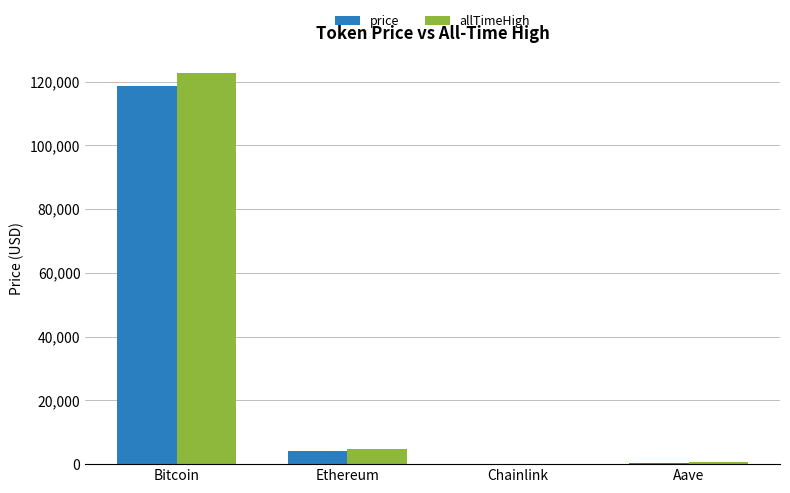

Between Bitcoin and Chainlink, which series saw the biggest shift?

allTimeHigh